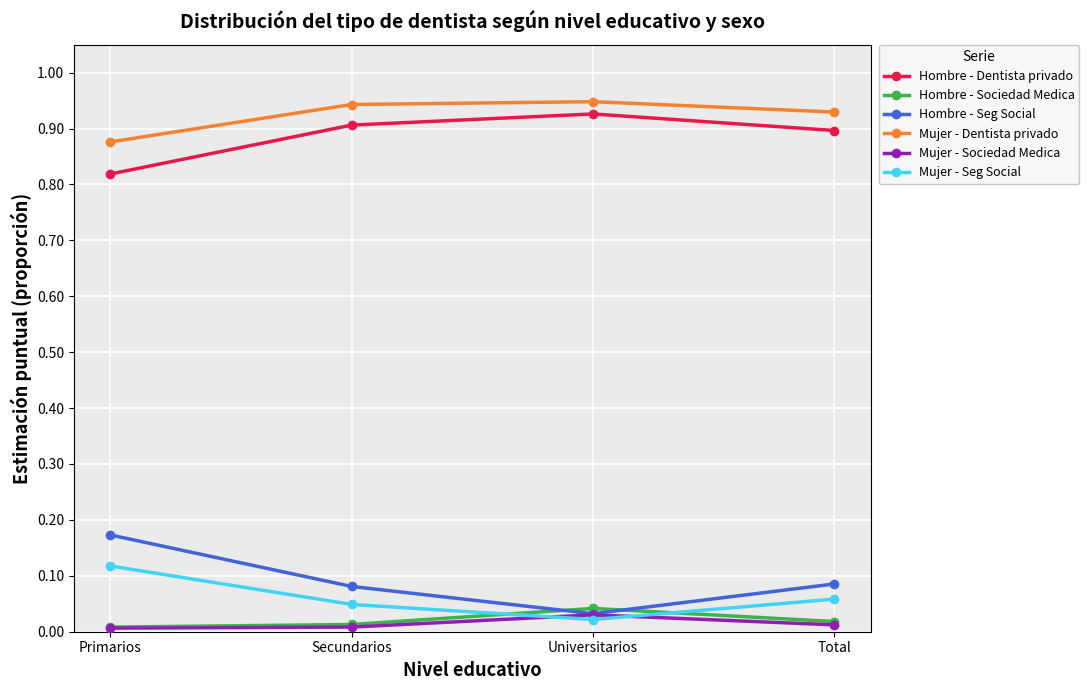

Is the value of Hombre - Dentista privado at Universitarios greater than the value of Hombre - Seg Social at Total?

Yes